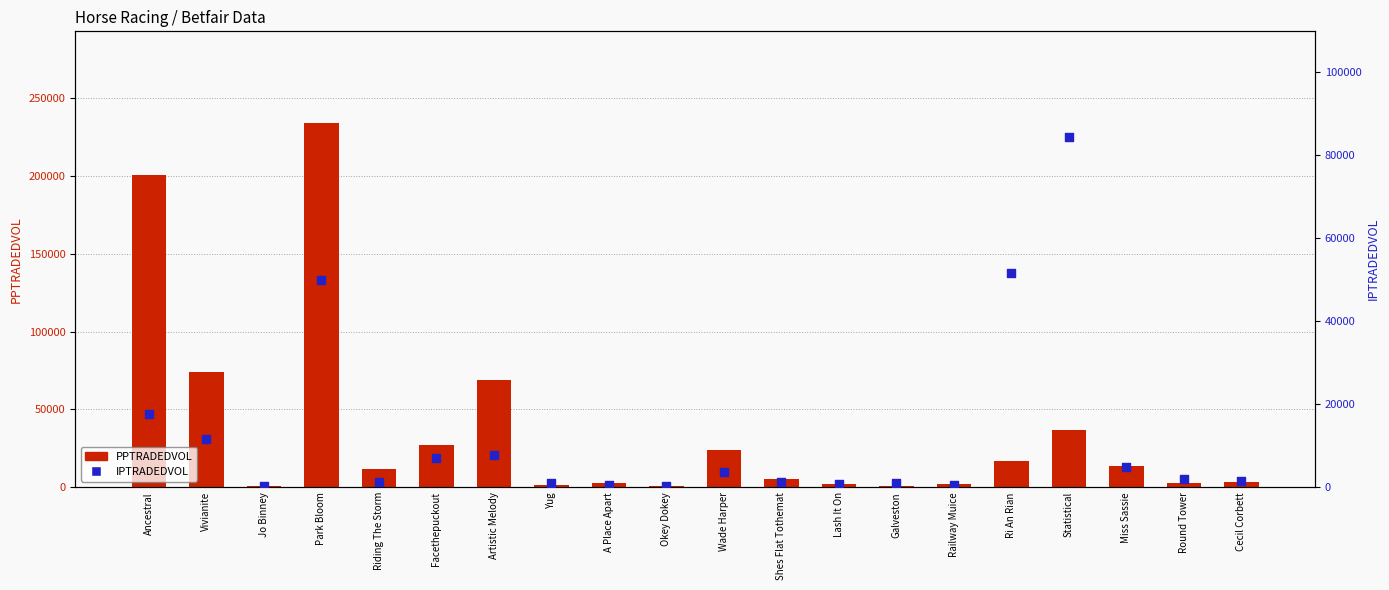

Which series reaches the maximum Y coordinate?

PPTRADEDVOL